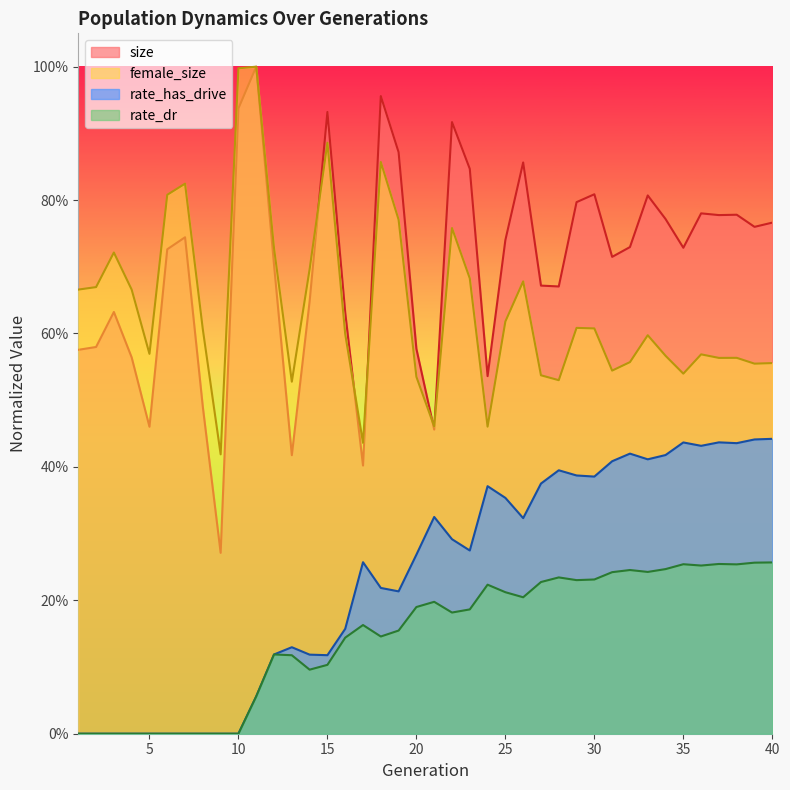

Reading left to right, what are all the values shown in this chart?

size: 0.6	0.6	0.6	0.6	0.5	0.7	0.7	0.5	0.3	0.9	1.0	0.7	0.4	0.6	0.9	0.6	0.4	1.0	0.9	0.6	0.5	0.9	0.8	0.5	0.7	0.9	0.7	0.7	0.8	0.8	0.7	0.7	0.8	0.8	0.7	0.8	0.8	0.8	0.8	0.8
female_size: 0.7	0.7	0.7	0.7	0.6	0.8	0.8	0.6	0.4	1.0	1.0	0.7	0.5	0.7	0.9	0.6	0.4	0.9	0.8	0.5	0.5	0.8	0.7	0.5	0.6	0.7	0.5	0.5	0.6	0.6	0.5	0.6	0.6	0.6	0.5	0.6	0.6	0.6	0.6	0.6
rate_has_drive: 0.0	0.0	0.0	0.0	0.0	0.0	0.0	0.0	0.0	0.0	0.1	0.1	0.1	0.1	0.1	0.2	0.3	0.2	0.2	0.3	0.3	0.3	0.3	0.4	0.4	0.3	0.4	0.4	0.4	0.4	0.4	0.4	0.4	0.4	0.4	0.4	0.4	0.4	0.4	0.4
rate_dr: 0.0	0.0	0.0	0.0	0.0	0.0	0.0	0.0	0.0	0.0	0.1	0.1	0.1	0.1	0.1	0.1	0.2	0.1	0.2	0.2	0.2	0.2	0.2	0.2	0.2	0.2	0.2	0.2	0.2	0.2	0.2	0.2	0.2	0.2	0.3	0.3	0.3	0.3	0.3	0.3